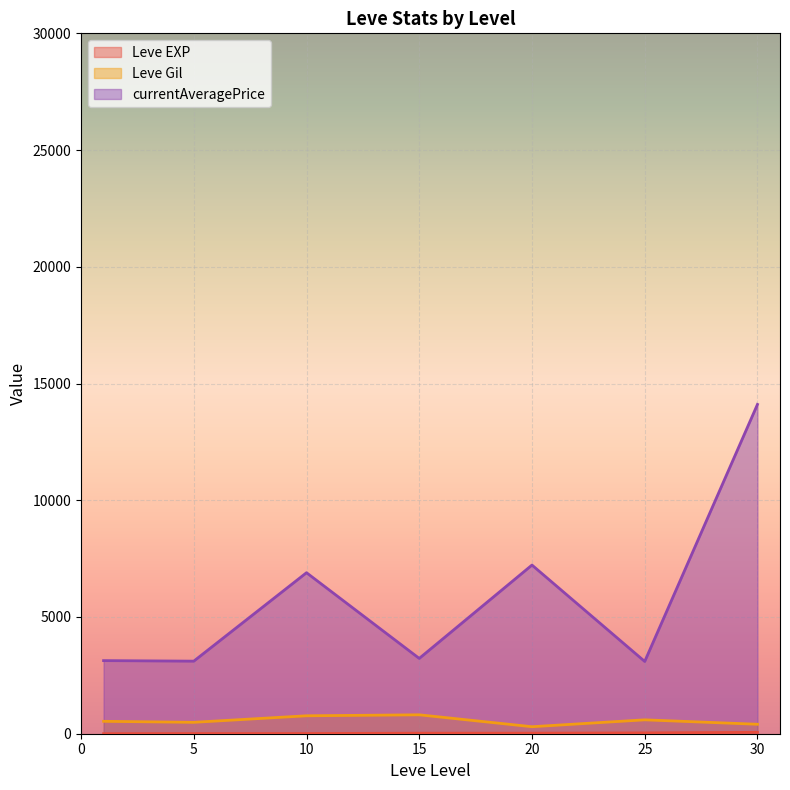

Between 15 and 25, which is larger?

25